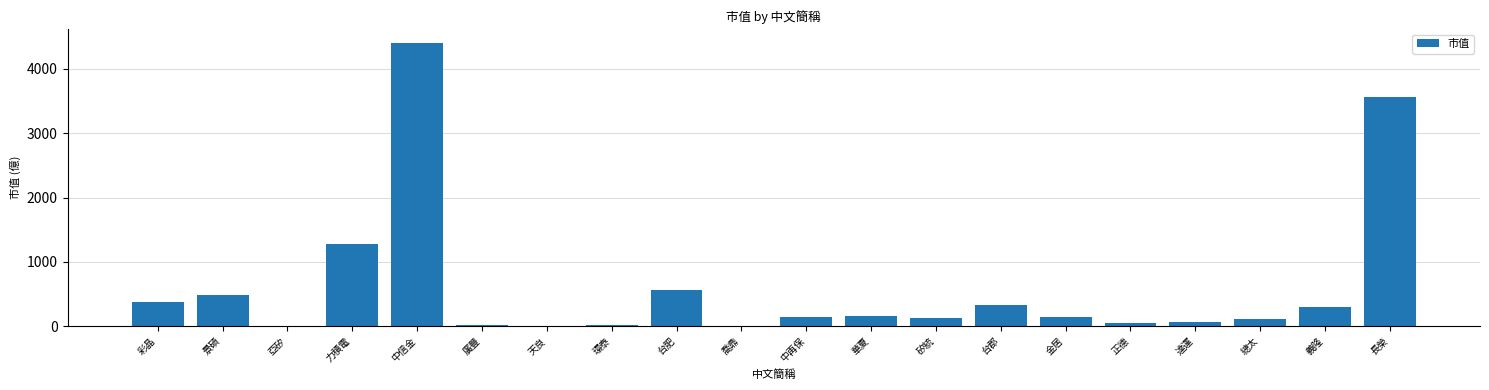

Between 景碩 and 彩晶, which is larger?

景碩